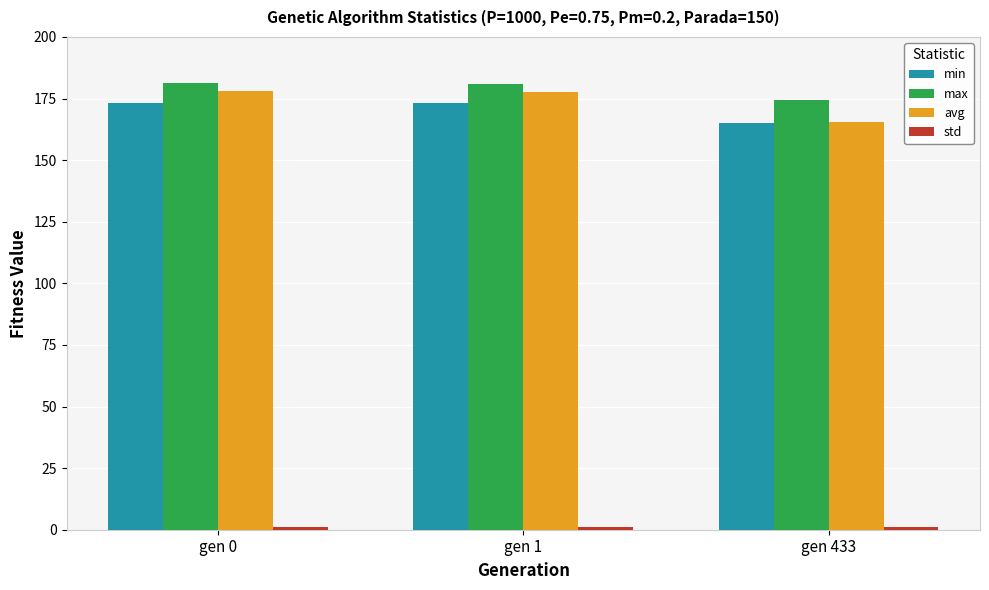

Does the chart contain any negative values?

No